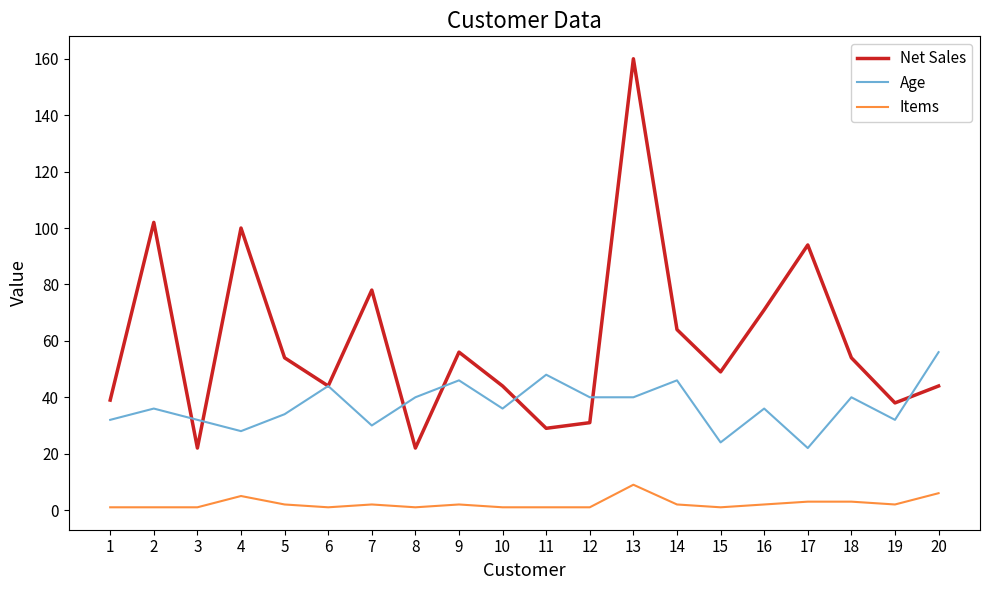

True or false: Age and Items intersect in this chart.

False